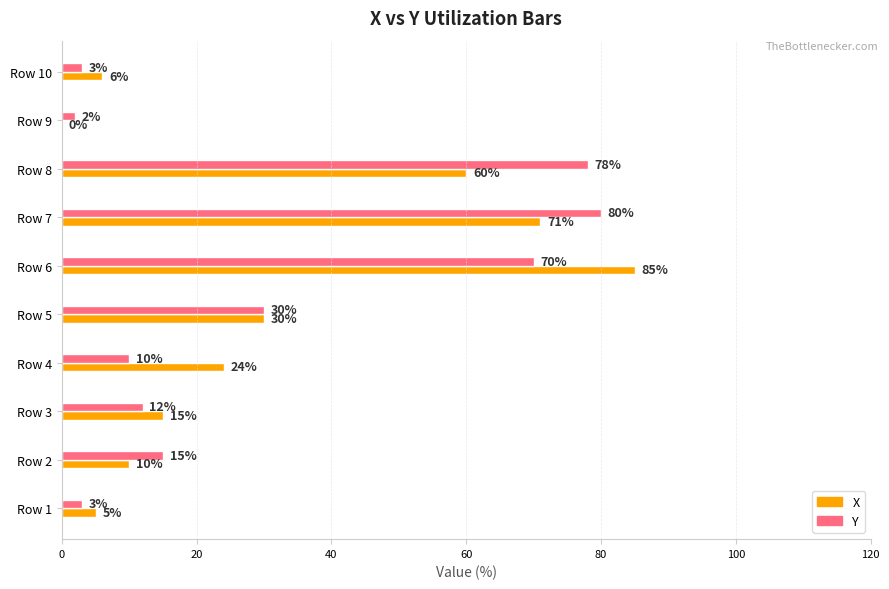

How many distinct data groups are displayed?

2